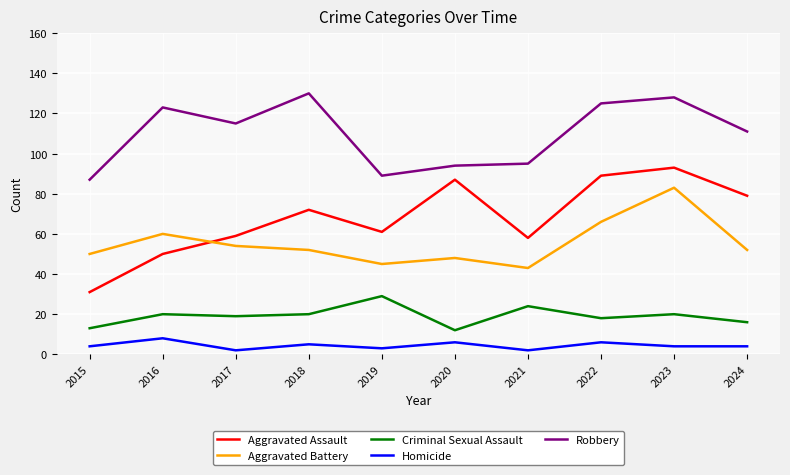

At which label does Aggravated Battery first exceed 52?

2016